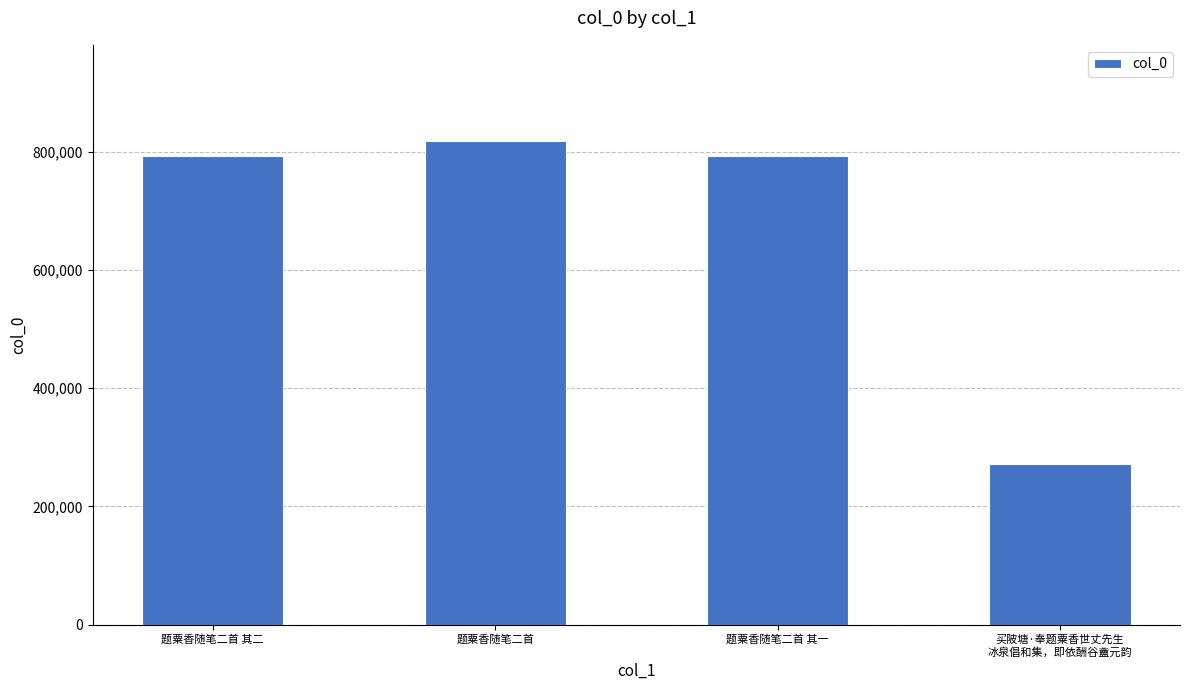

At which category does the chart reach its minimum across all series?

买陂塘·奉题粟香世丈先生
冰泉倡和集，即依酬谷盦元韵